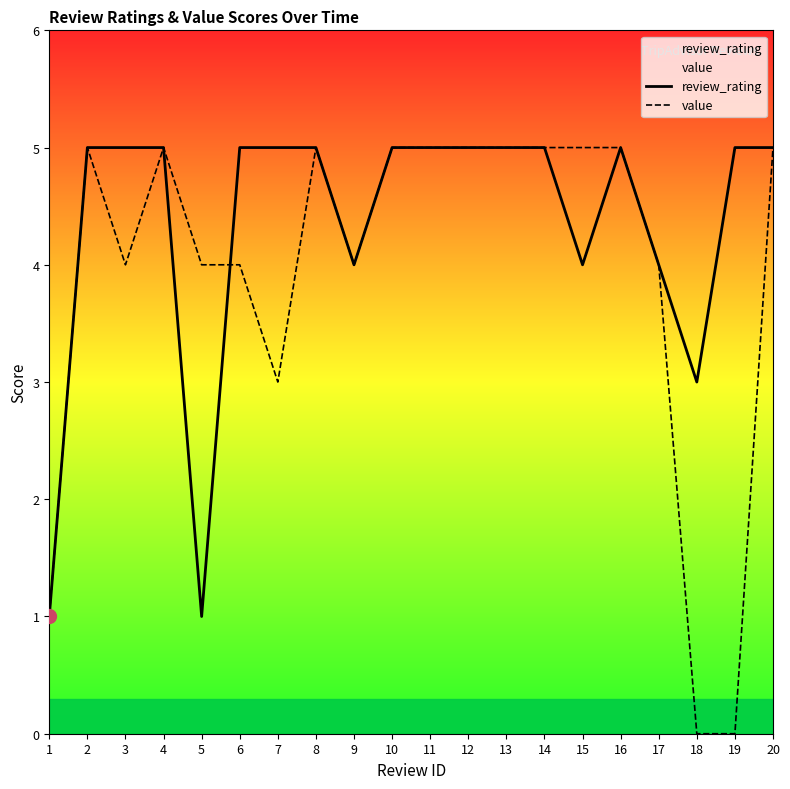

Rank the series by their maximum value, from lowest to highest.

review_rating, value